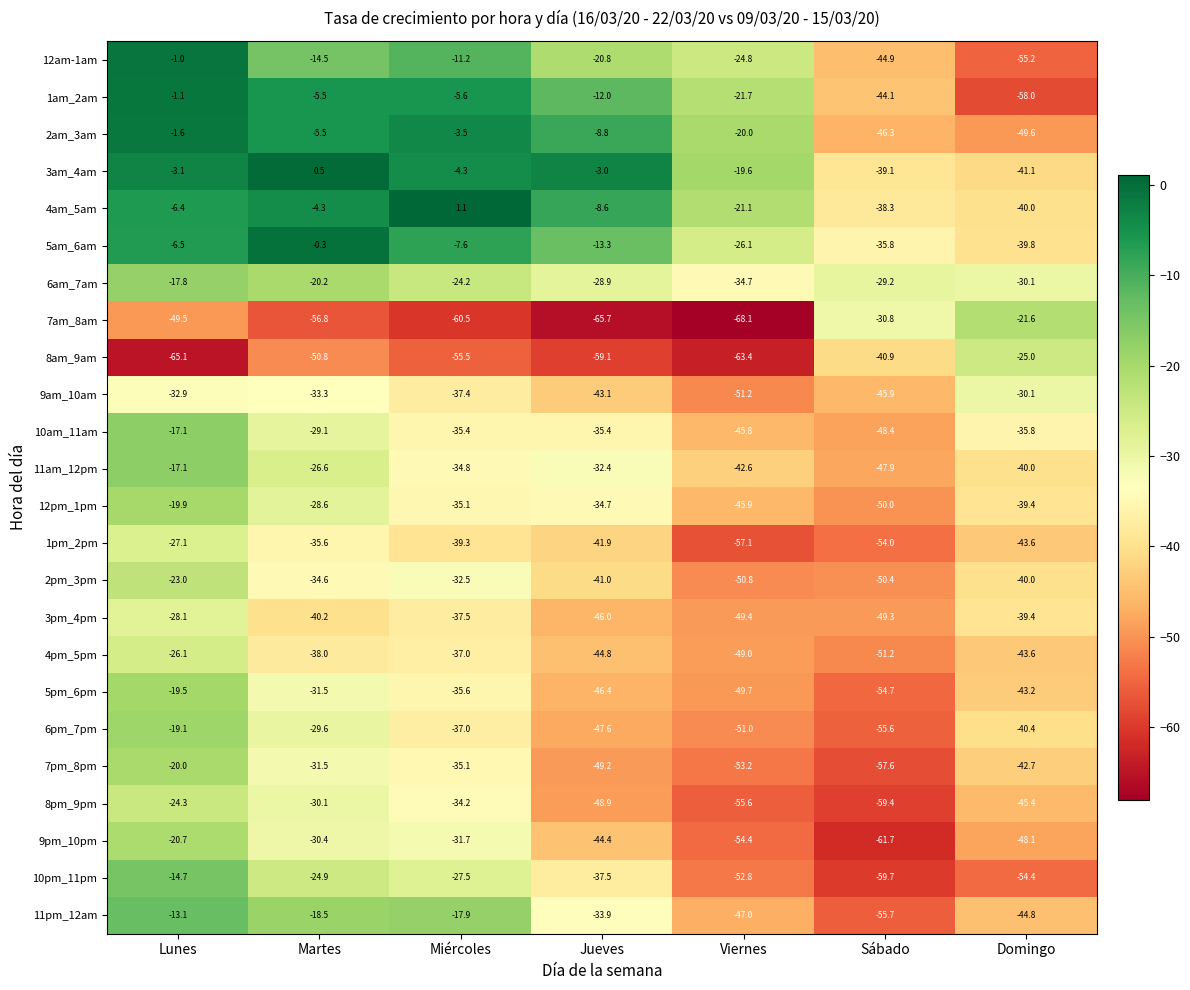

What is the total value across all series at Miércoles?

-679.3